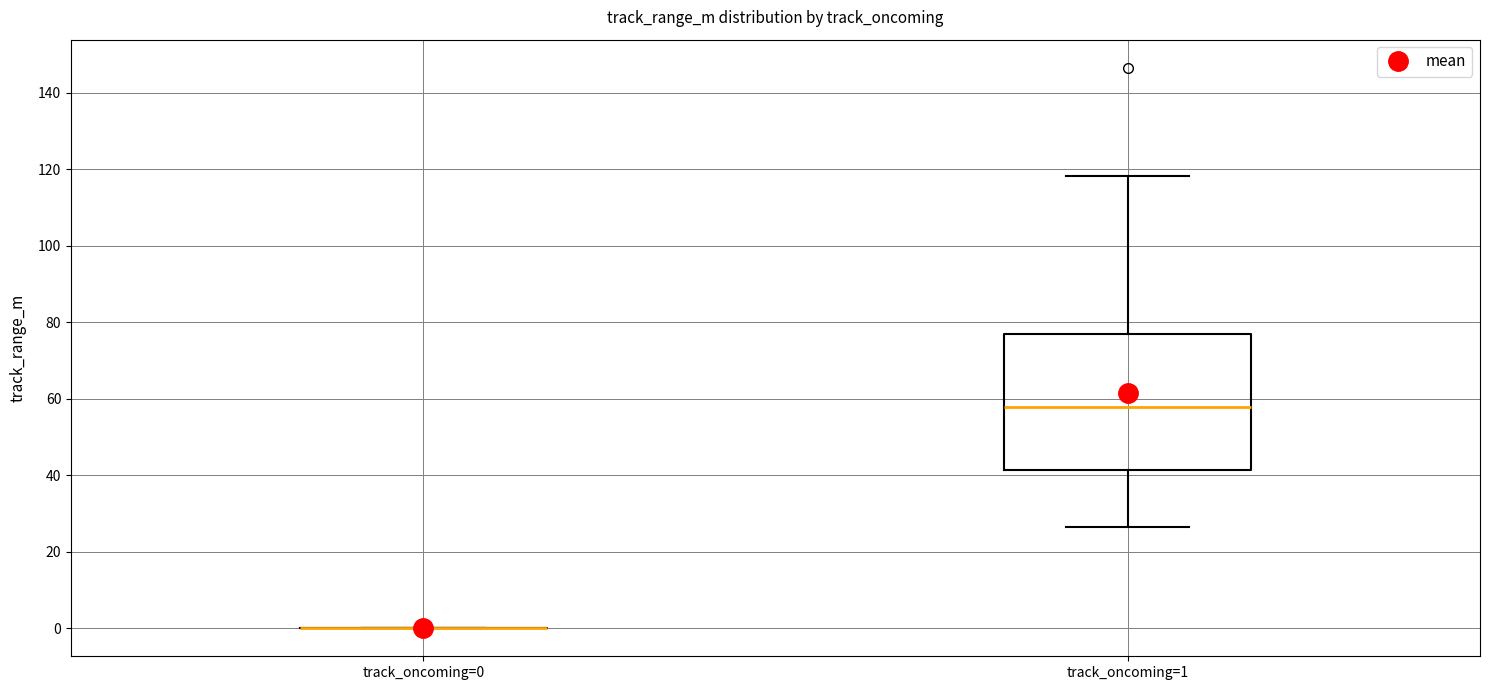

Reading left to right, transcribe this box plot: for each box, give where its median line is, the range the box spans, and where its two whiskers end, as read against the y-axis. The values are not printed on the chart, so give them approximately, as read against the axis.

track_oncoming=0: box collapsed to a line at 0, whiskers 0 to 0
track_oncoming=1: median 58, box 42 to 78, whiskers 26 to 118